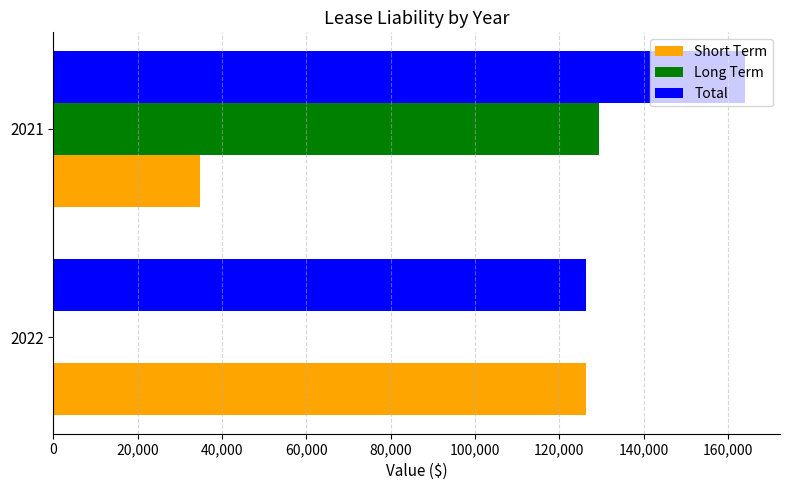

Between 2022 and 2021, which series saw the biggest shift?

Long Term